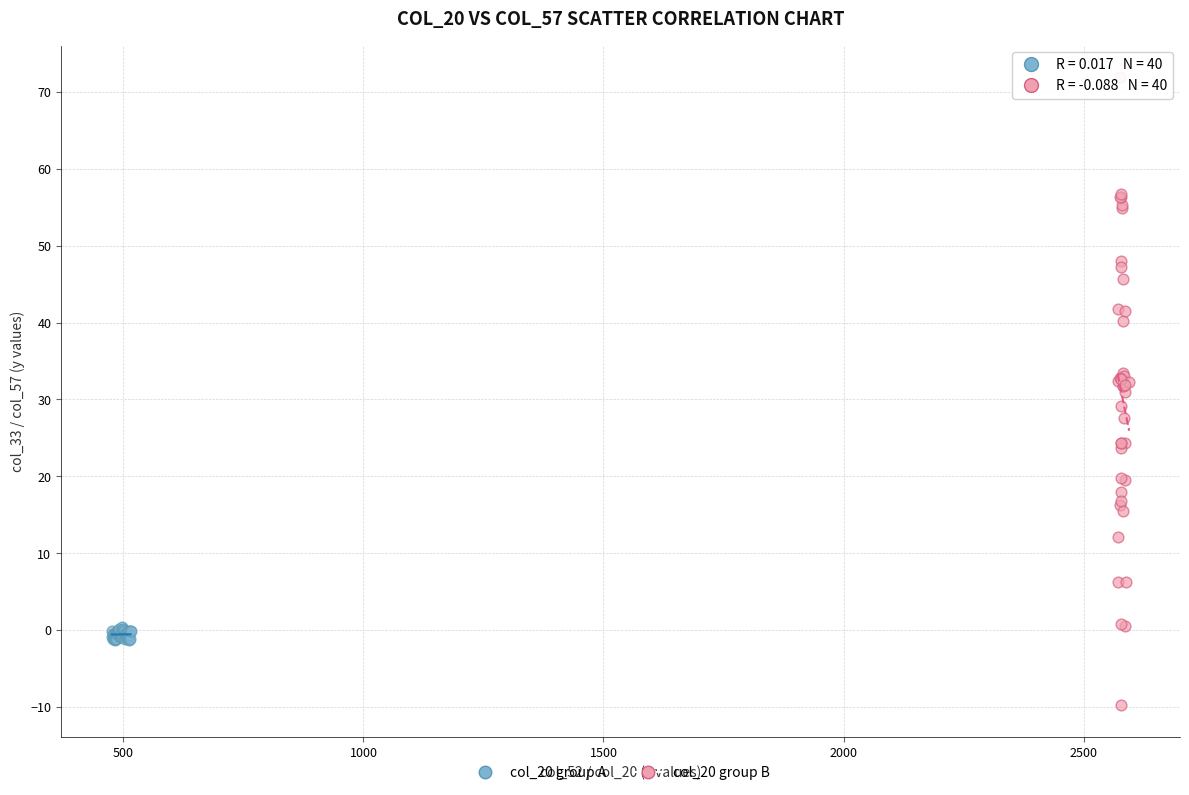

Which series reaches the maximum Y coordinate?

col_20 group B